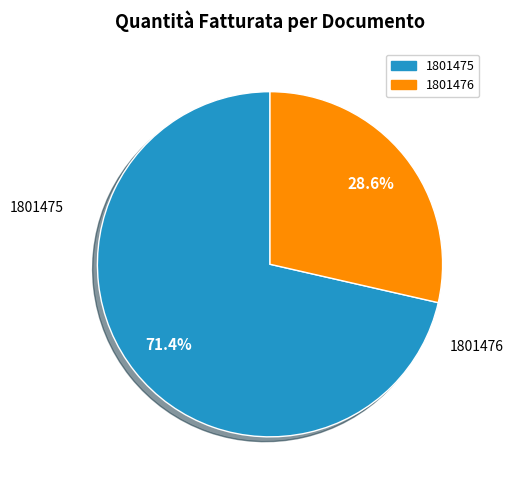

Which has a higher value, 1801475 or 1801476?

1801475